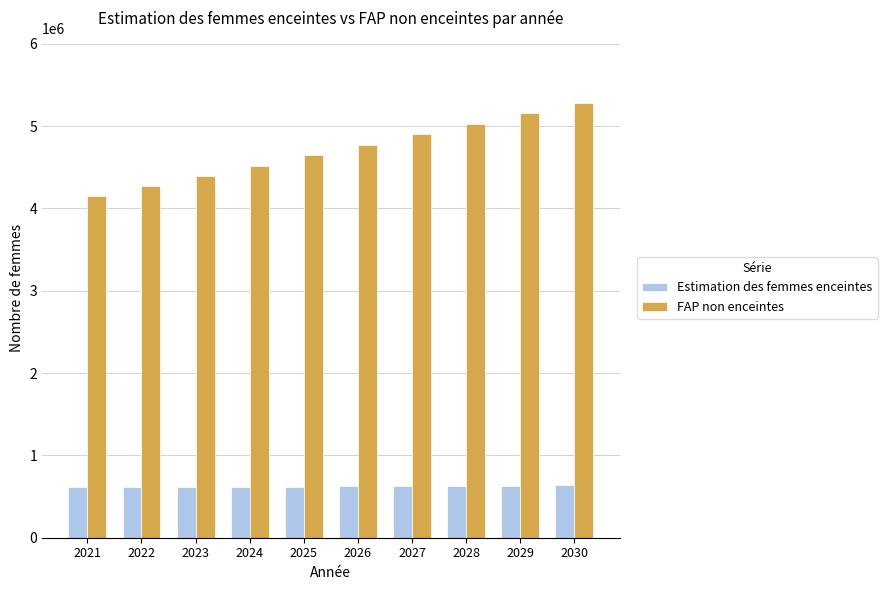

Is the value of FAP non enceintes at 2021 greater than the value of Estimation des femmes enceintes at 2028?

Yes